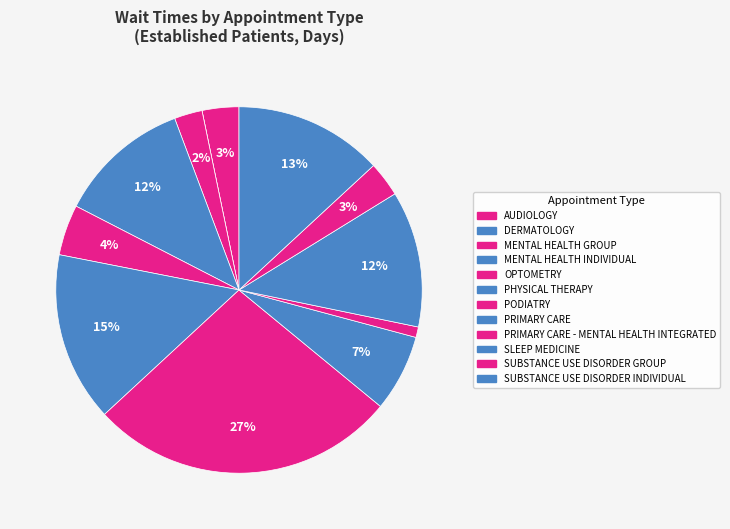

Does MENTAL HEALTH GROUP account for over 50% of the chart?

No